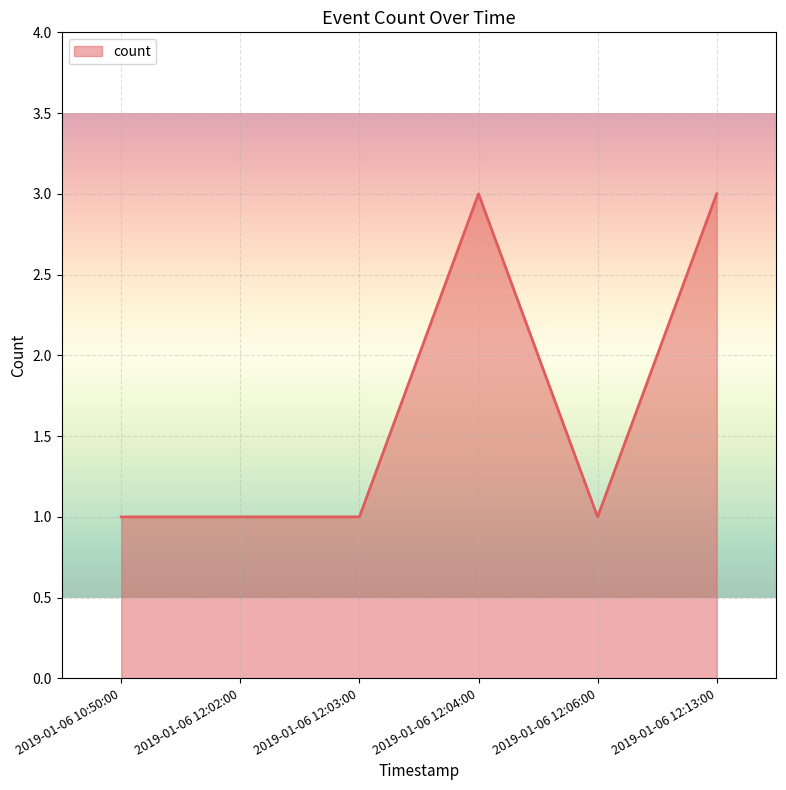

The chart shows a value of 1 at 2019-01-06 12:03:00. True or false?

True